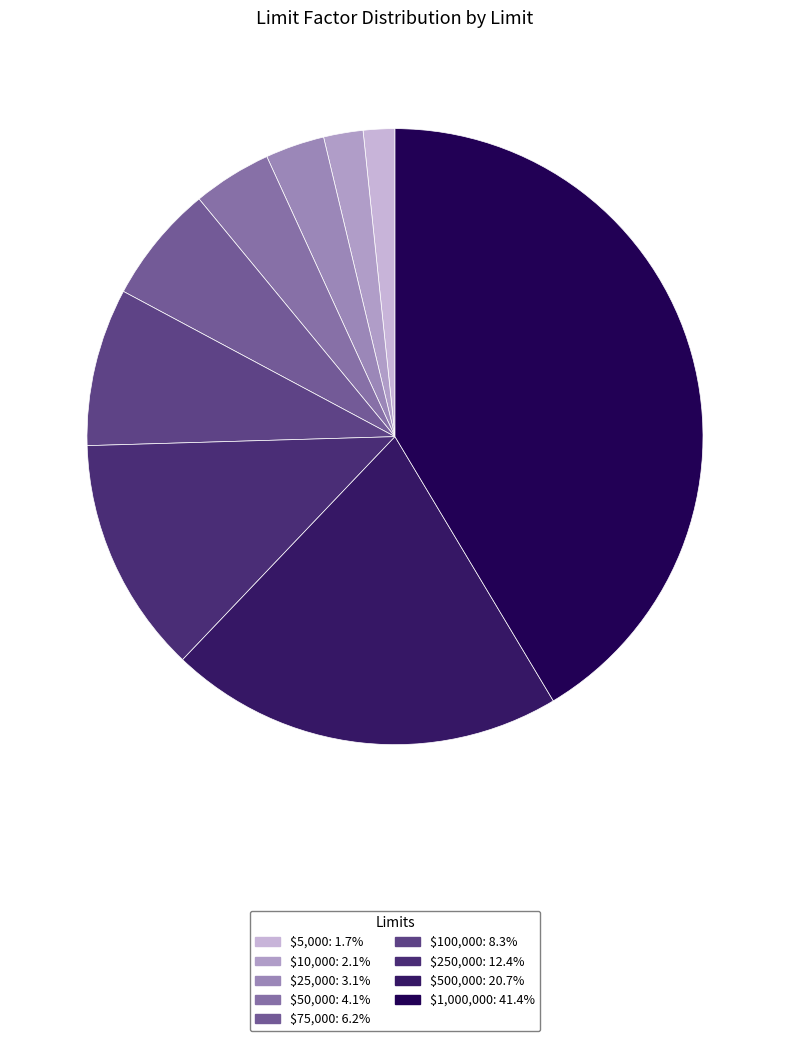

How many slices are in this pie chart?

9